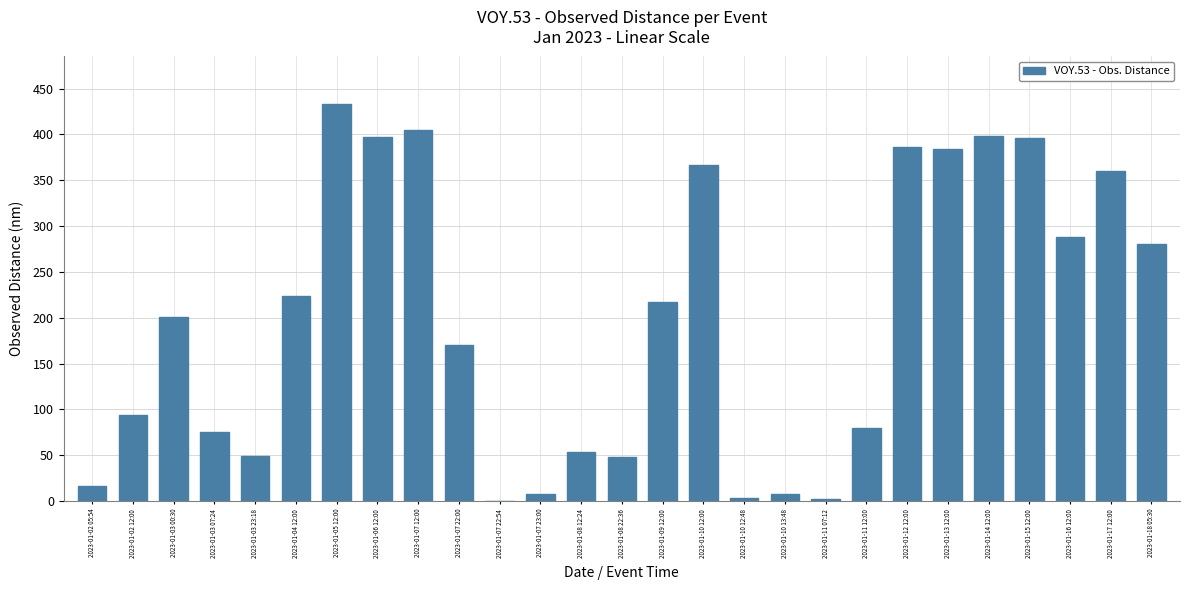

Which label corresponds to the largest value in the chart?

2023-01-05 12:00